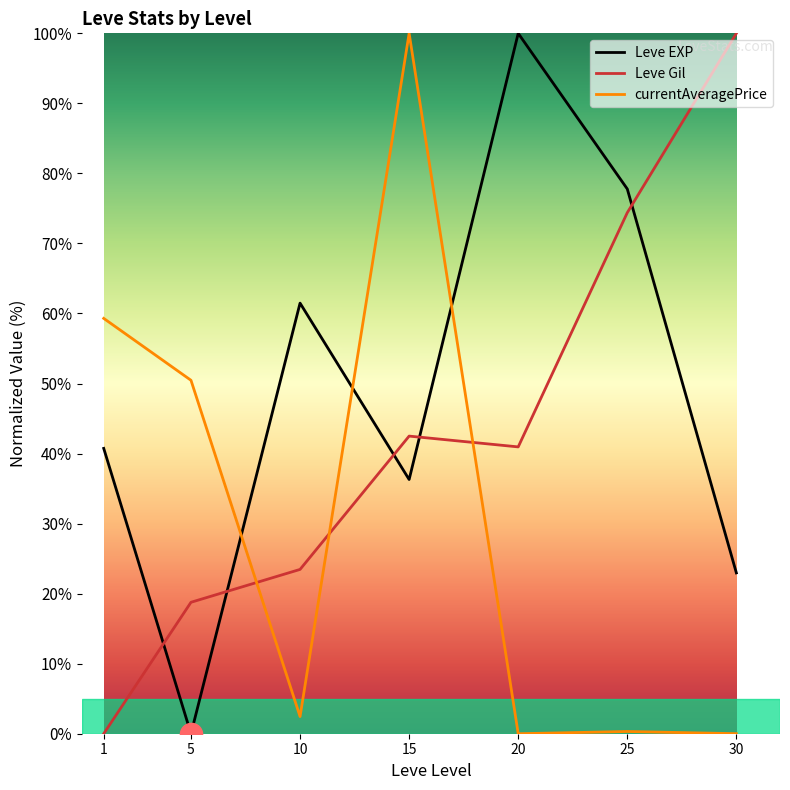

How many series are shown in this chart?

3